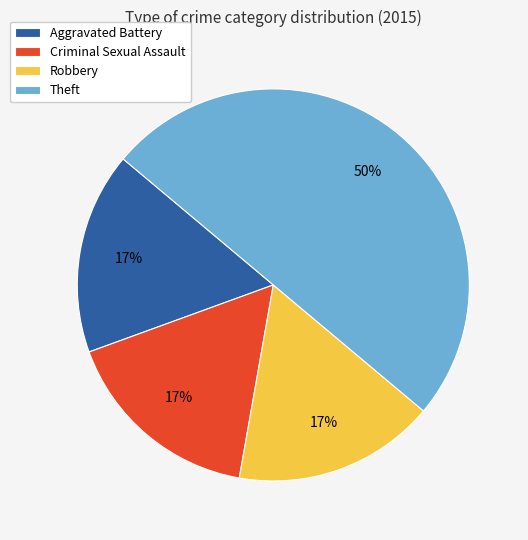

What percentage is the Aggravated Battery slice, to the nearest percent?

17%